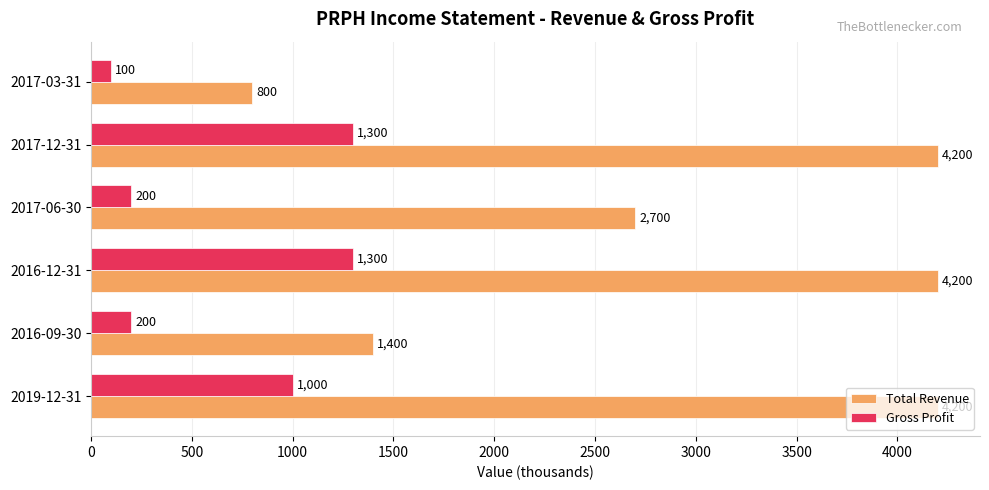

What is the sum of all Gross Profit values?

4100